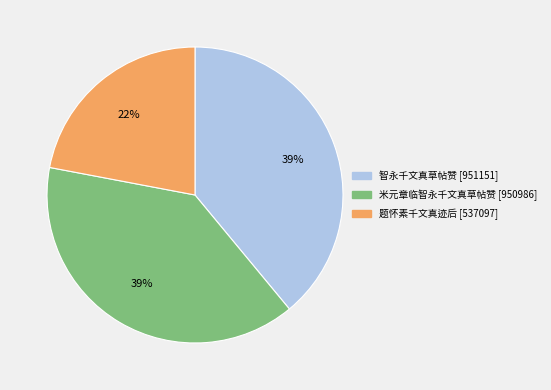

Which slice is the smallest?

题怀素千文真迹后